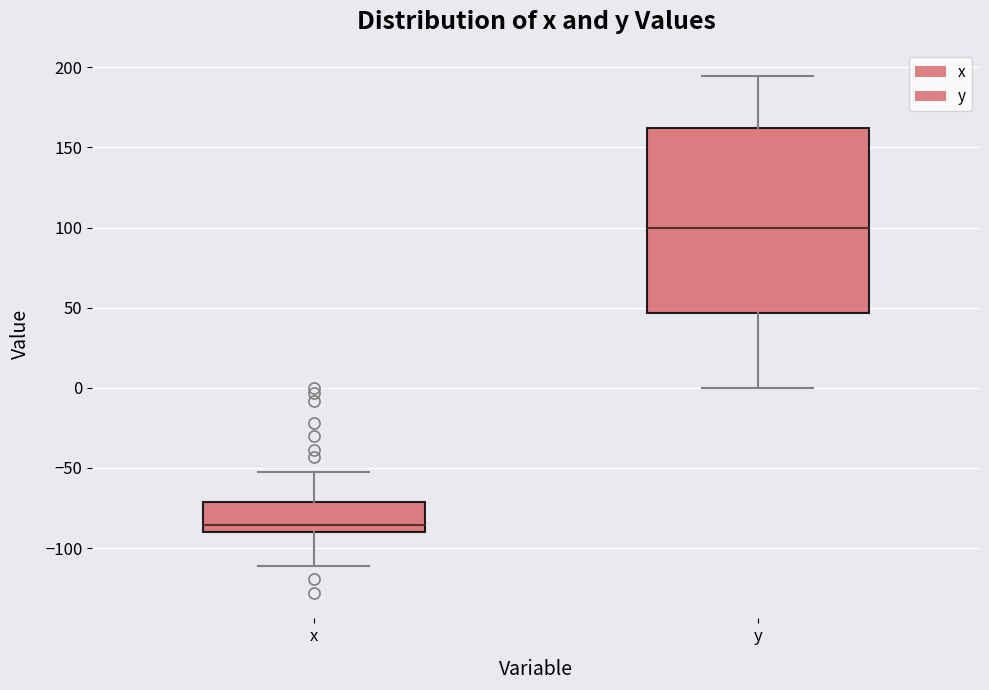

Which box has the highest median line?

y